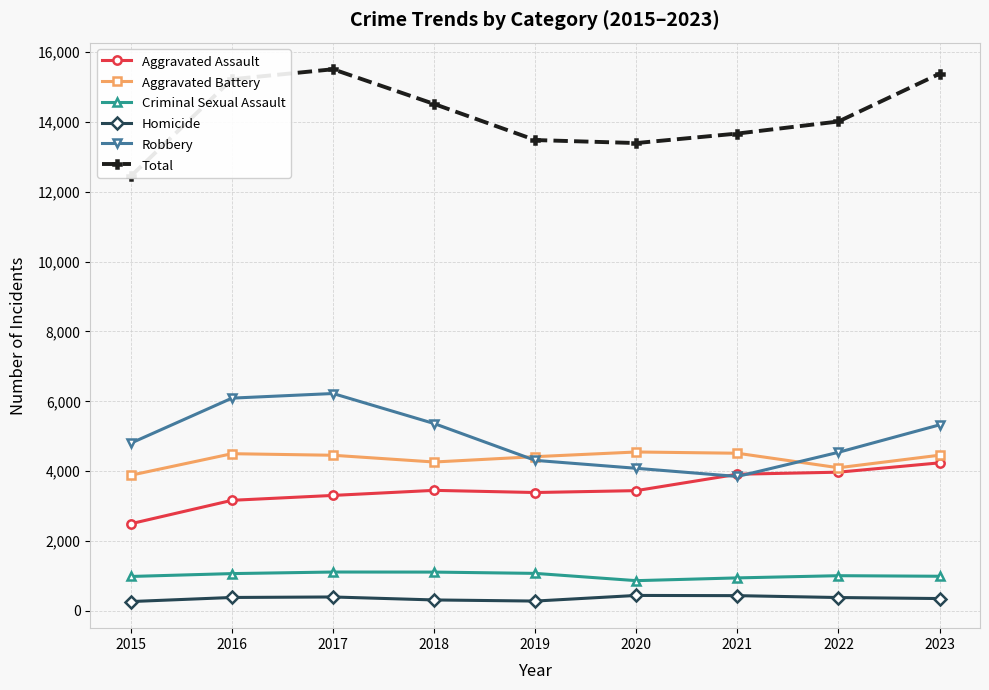

What is the total value across all series at 2022?

28014